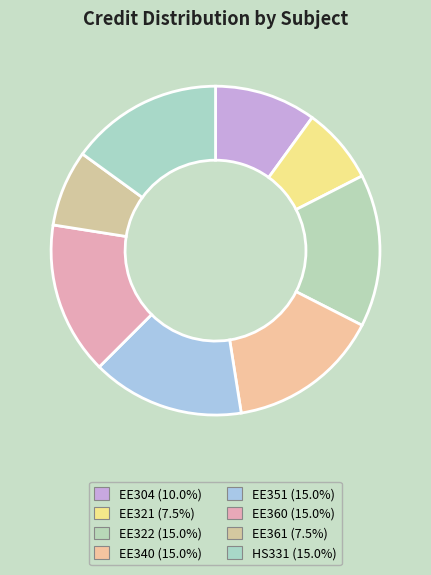

Count the number of slices in the pie.

8